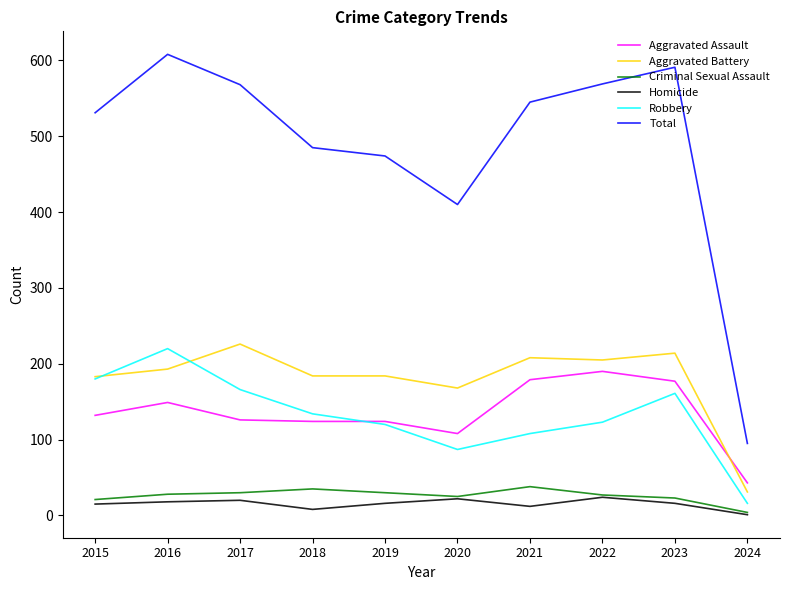

What is the minimum value for Homicide?

1